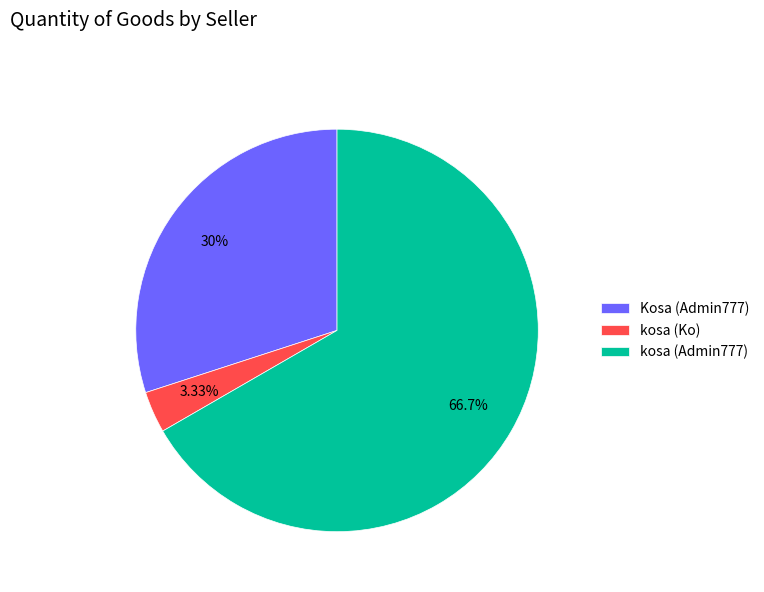

Which slice is the smallest?

kosa (Ko)